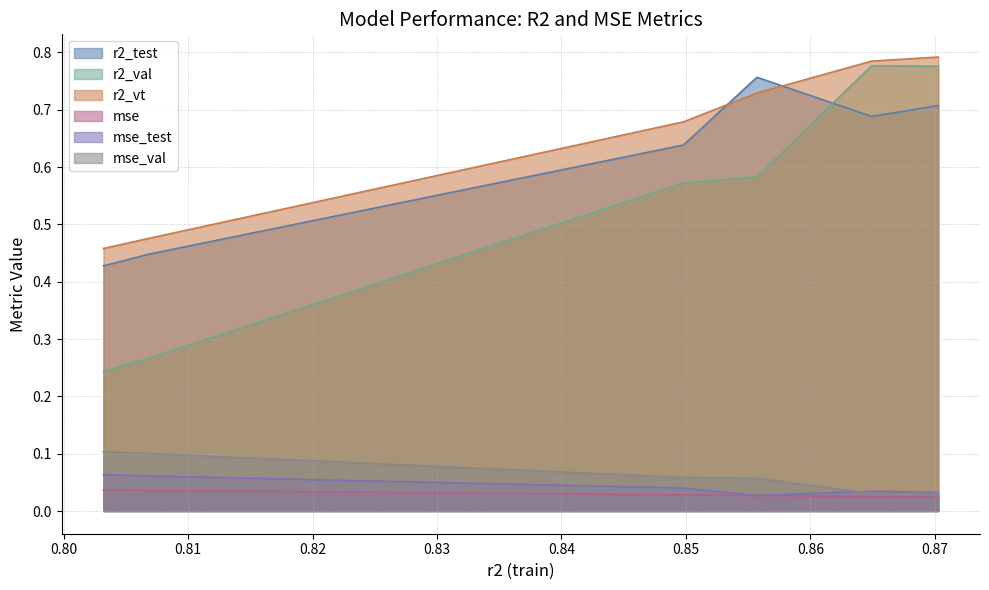

Reading left to right, list all the values displayed in this chart.

r2_test: 0.4	0.4	0.6	0.8	0.7	0.7
r2_val: 0.2	0.3	0.6	0.6	0.8	0.8
r2_vt: 0.5	0.5	0.7	0.7	0.8	0.8
mse: 0.0	0.0	0.0	0.0	0.0	0.0
mse_test: 0.1	0.1	0.0	0.0	0.0	0.0
mse_val: 0.1	0.1	0.1	0.1	0.0	0.0